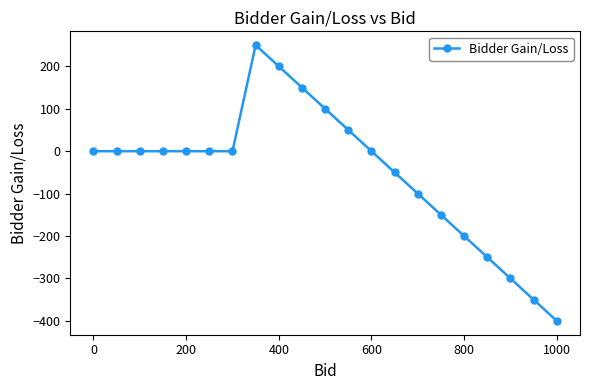

What is the difference between the second highest and second lowest values?

550